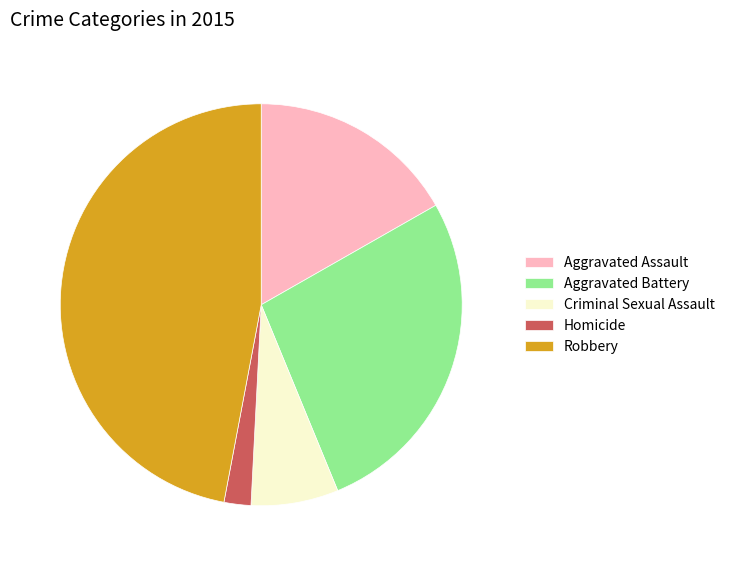

True or false: Homicide accounts for 11% of the total.

False